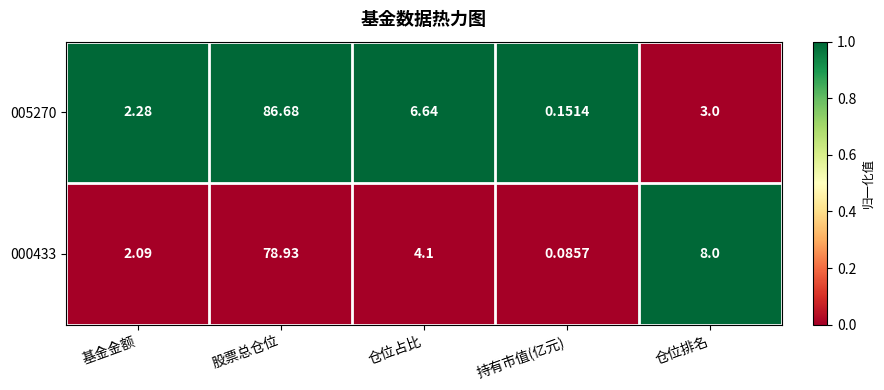

Between 仓位占比 and 持有市值(亿元), which series saw the biggest shift?

005270